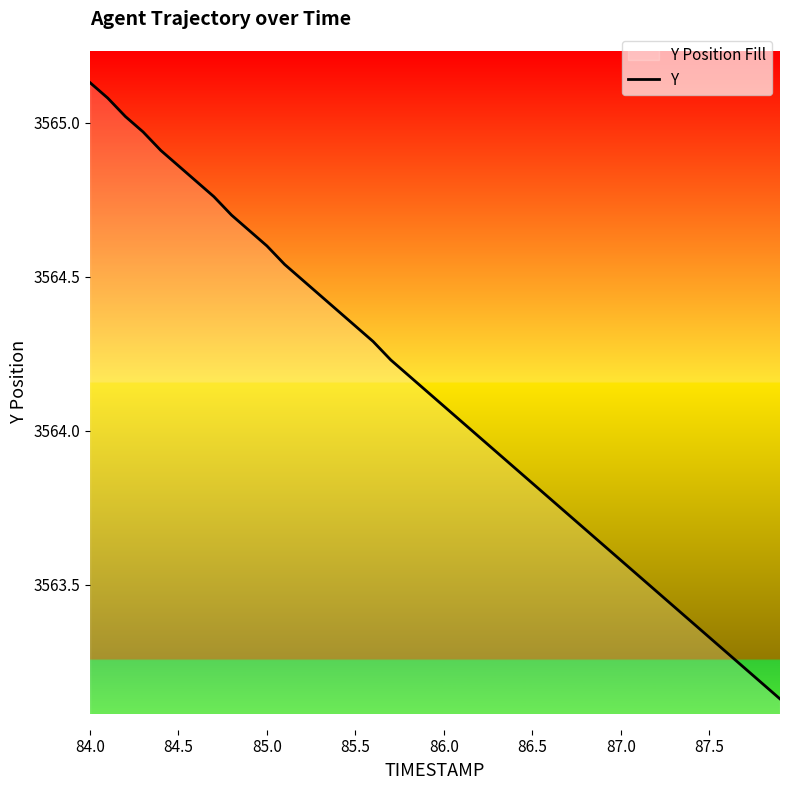

Which category has the highest value across all series?

84.0